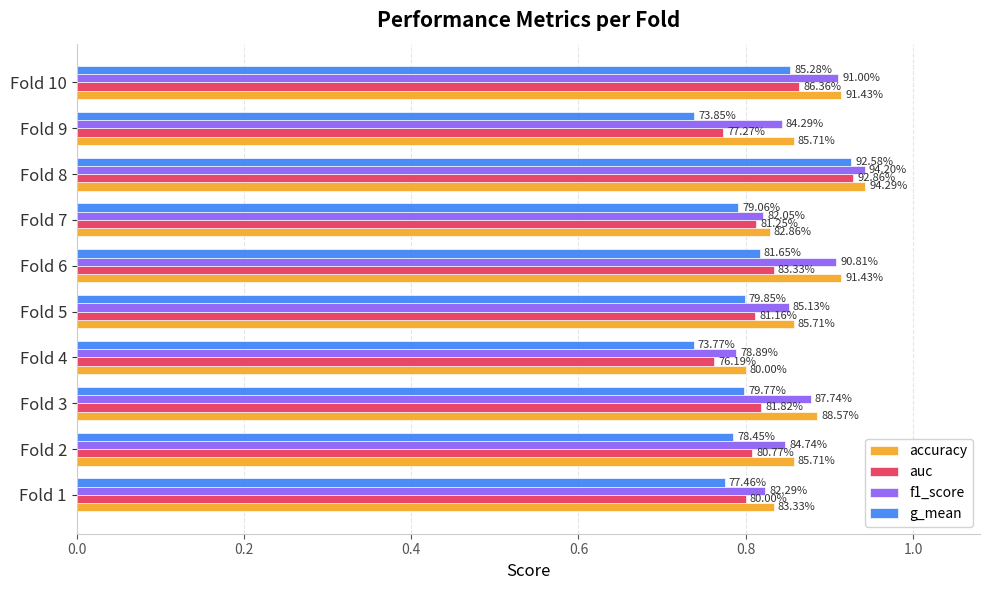

What are all the series names shown in the legend?

accuracy, auc, f1_score, g_mean